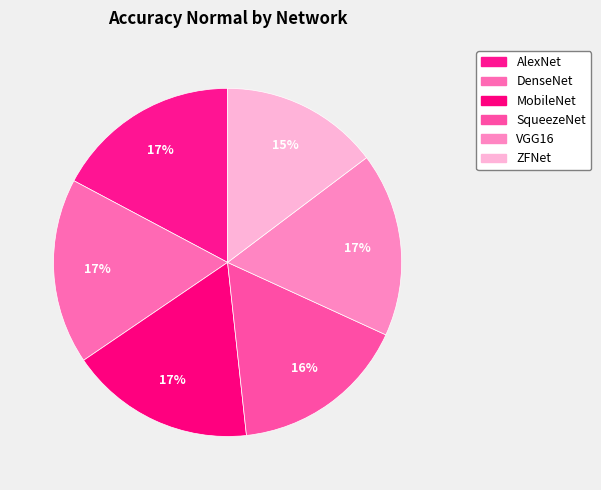

Count the number of slices in the pie.

6